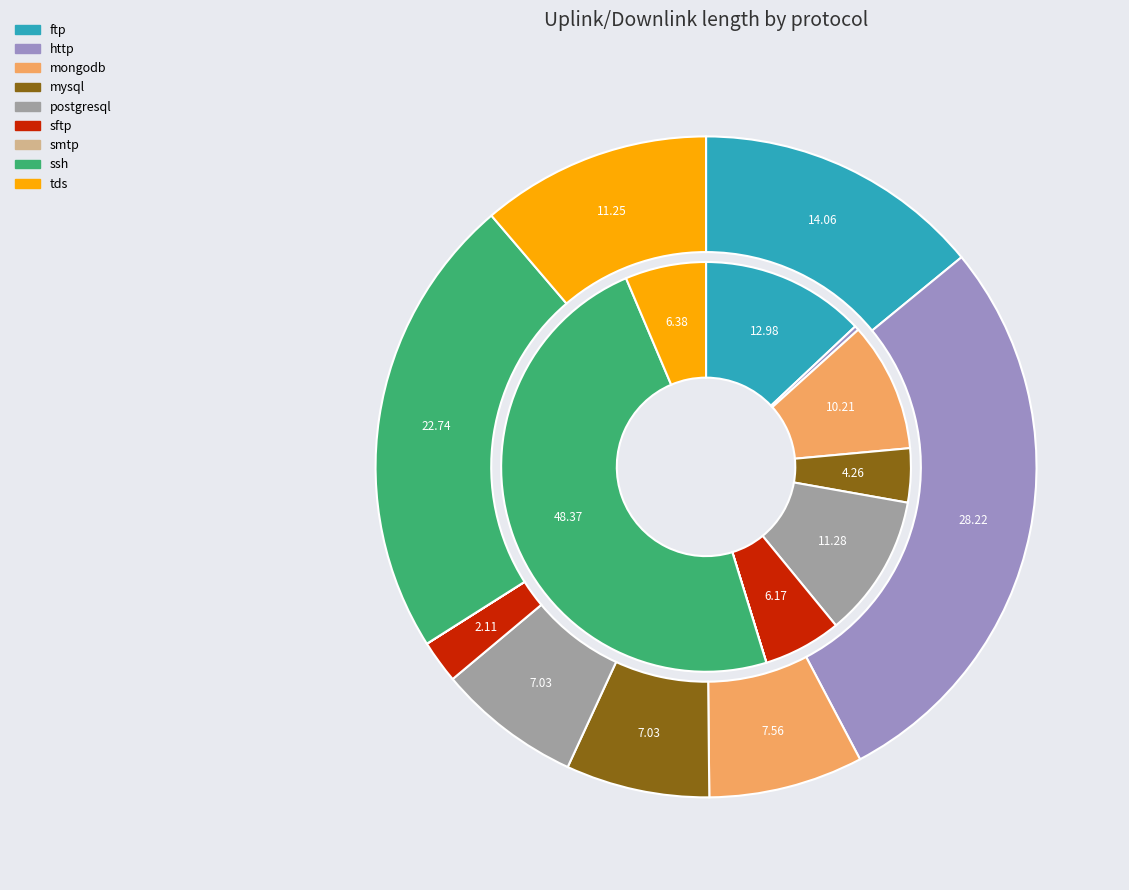

How many slices are in this pie chart?

9